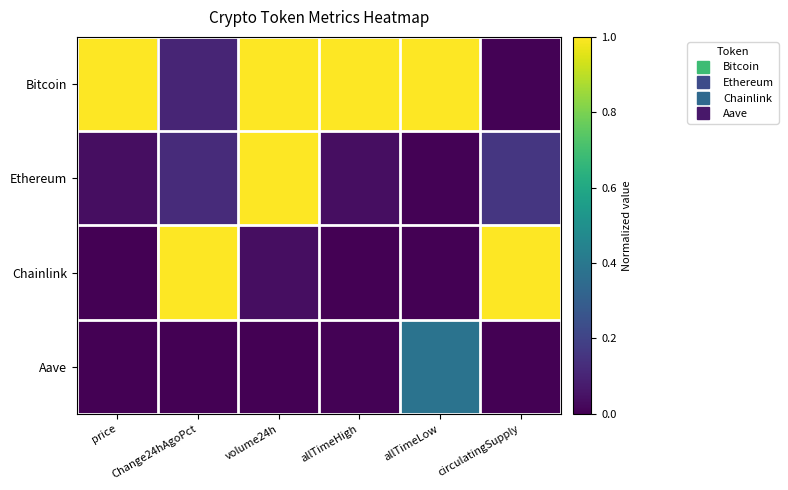

List the series in order of their peak value, highest first.

Bitcoin, Chainlink, Ethereum, Aave